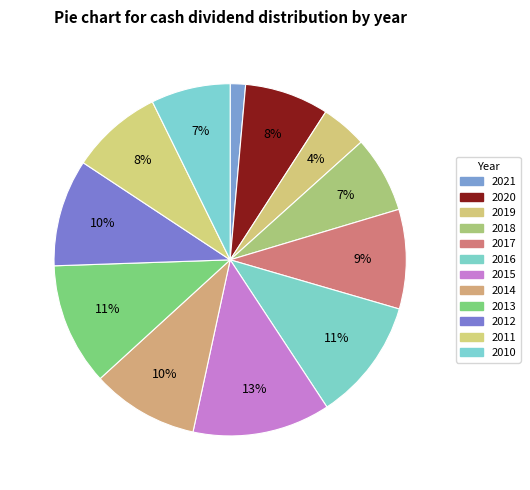

How many slices are in this pie chart?

12